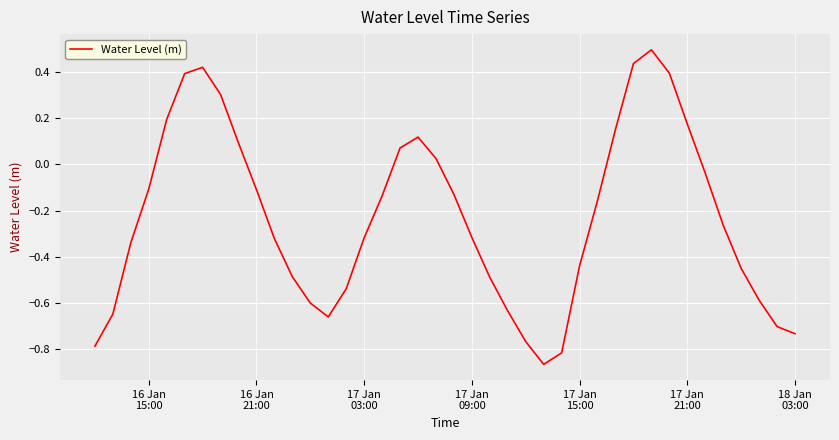

Does the chart display data point markers on the line(s)?

No